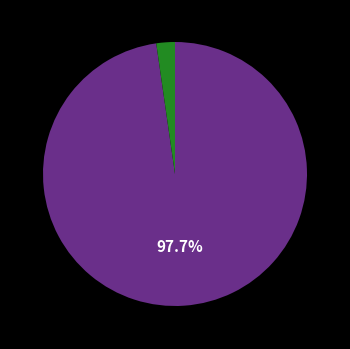

Is there any slice that represents more than half of the pie?

Yes